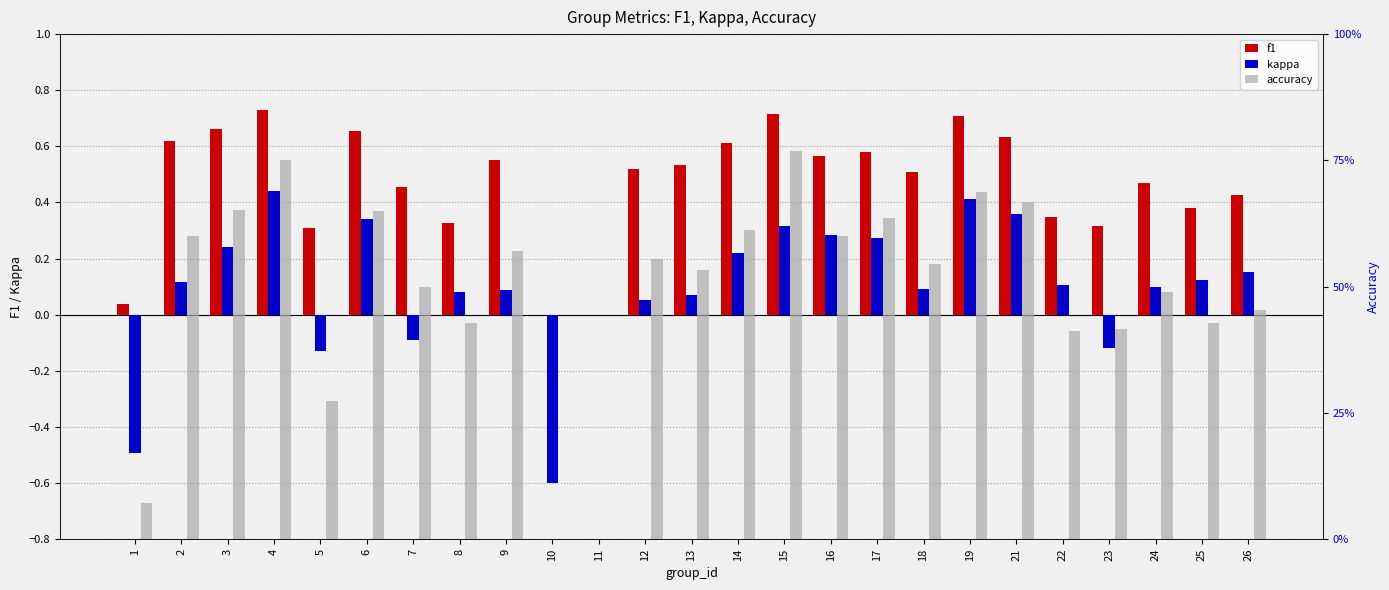

How many positive values does the f1 series have?

23